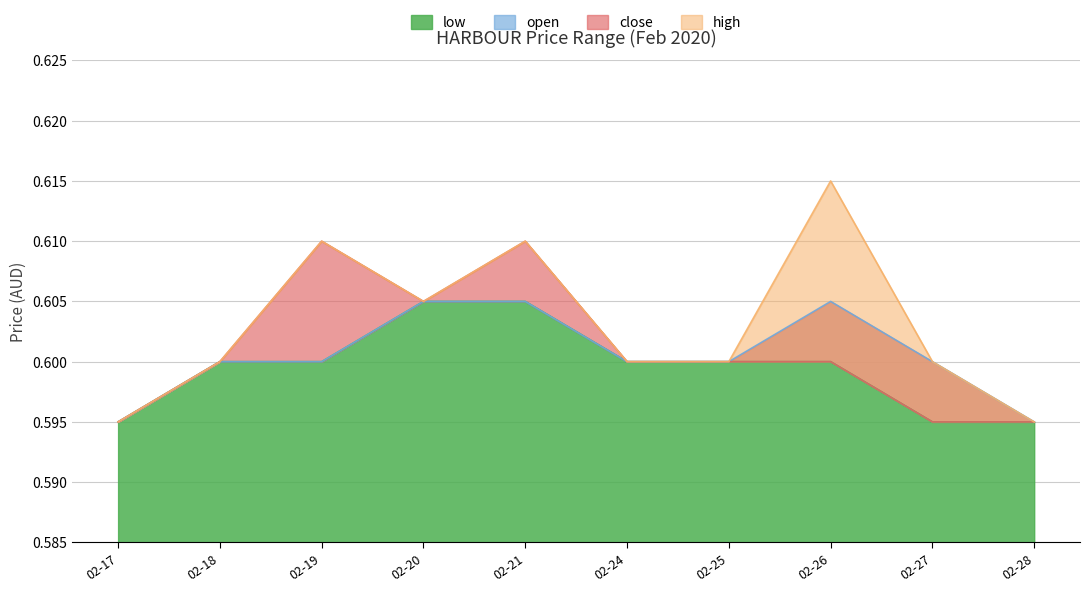

True or false: low has a value of 0.9 at 02-20.

False